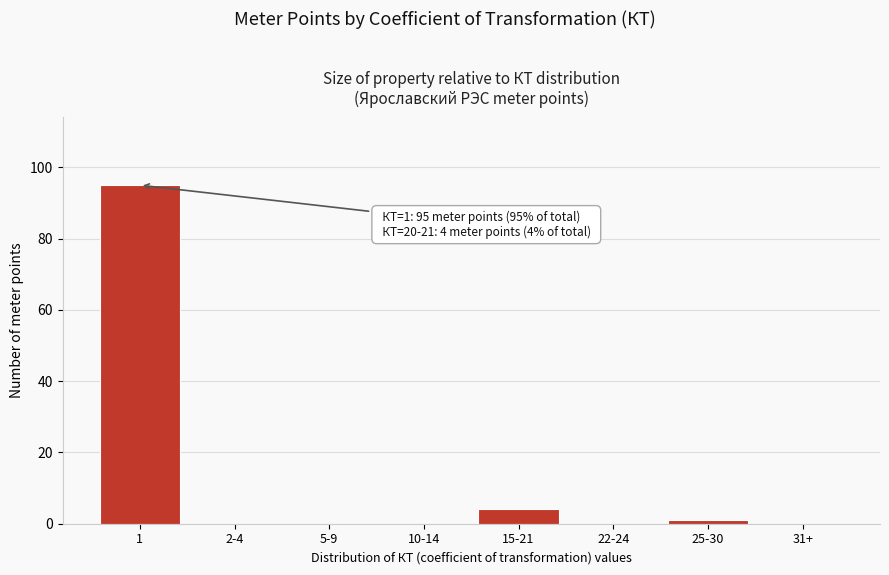

Reading left to right, list all the values displayed in this chart.

1=95	2-4=0	5-9=0	10-14=0	15-21=4	22-24=0	25-30=1	31+=0